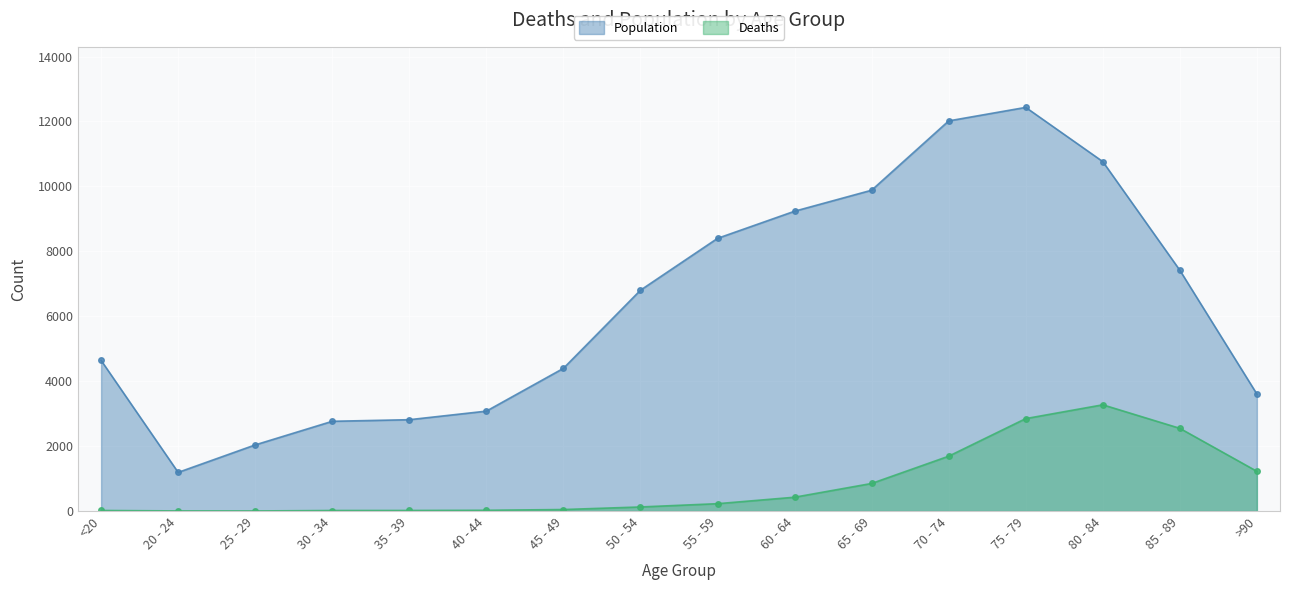

Reading left to right, list all the values displayed in this chart.

Deaths: 18	4	3	17	18	24	47	126	227	426	850	1690	2848	3273	2548	1224
Population: 4641	1191	2038	2765	2814	3078	4396	6803	8400	9236	9883	12018	12434	10764	7417	3604